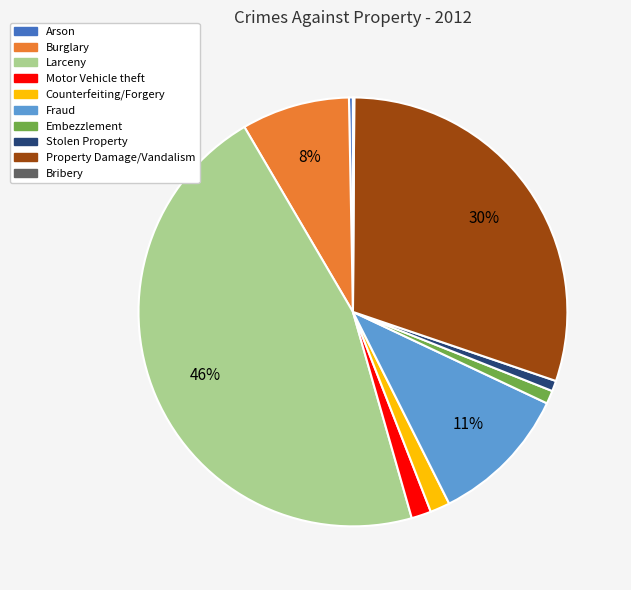

To the nearest percent, what is the difference between the largest and smallest slice percentages?

46%